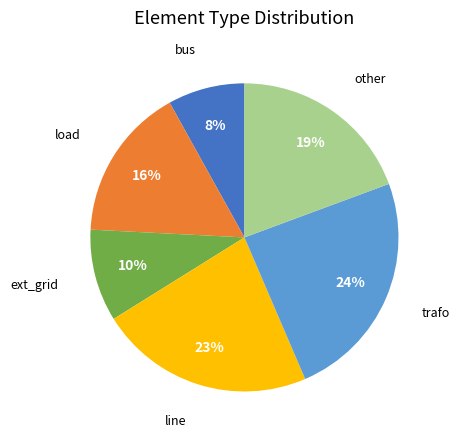

To the nearest percent, what is the difference between the largest and smallest slice percentages?

16%